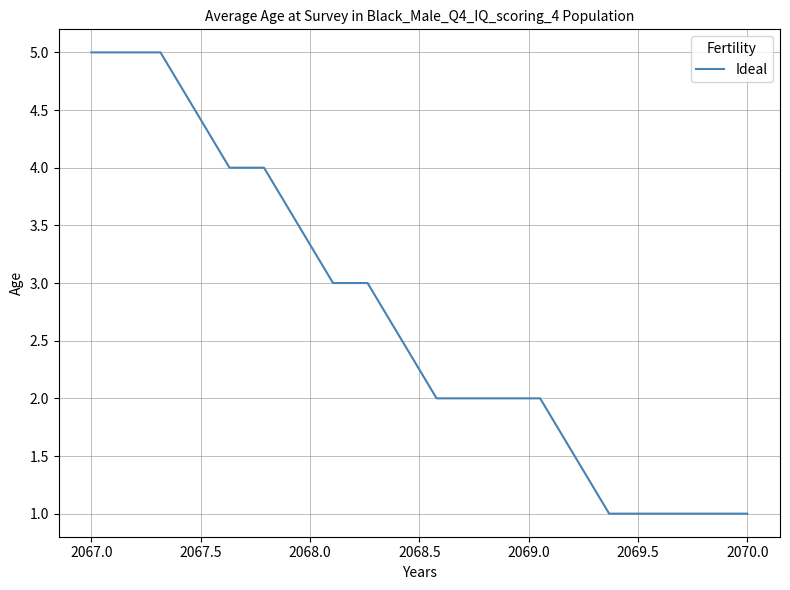

What is the minimum value shown in the chart?

1.0